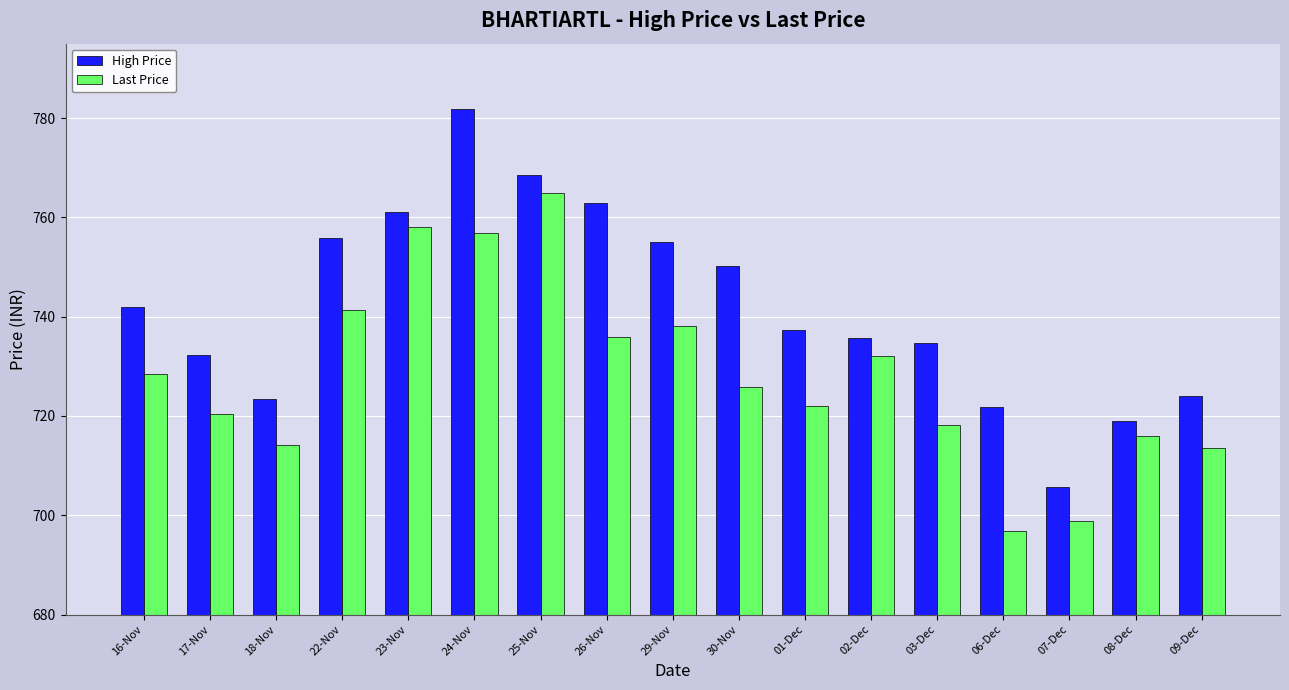

At which label is High Price closest to 743?

16-Nov